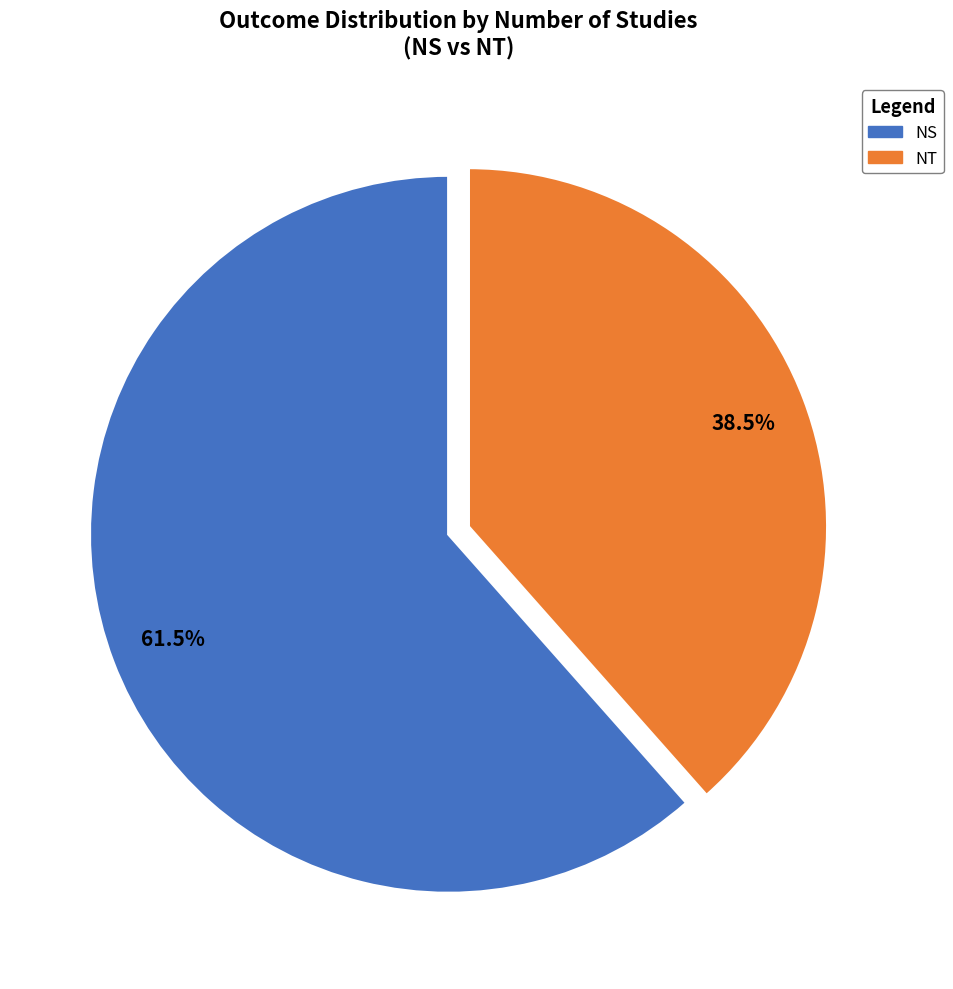

To the nearest percent, what is the combined percentage of NS and NT?

100%